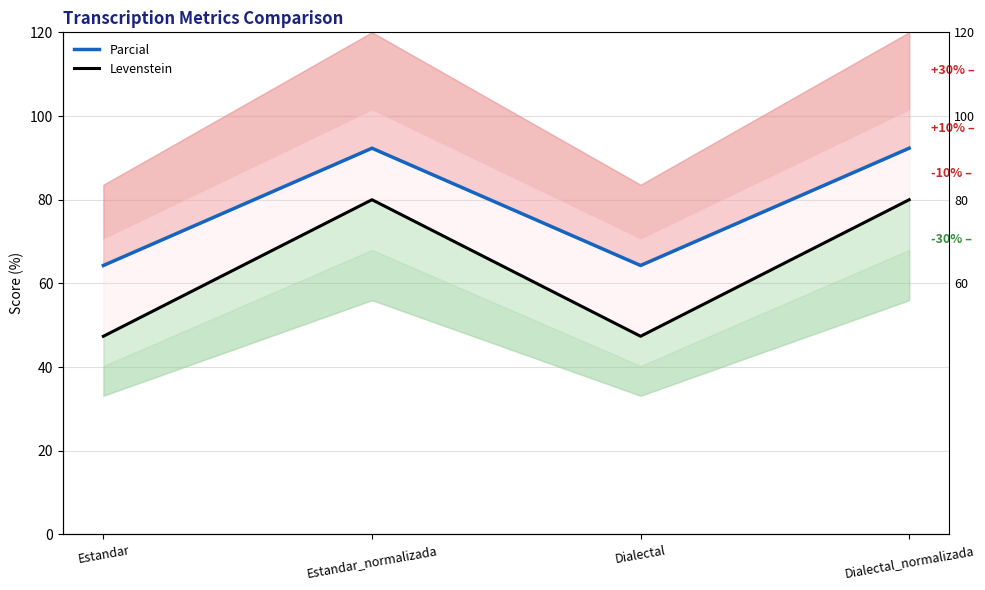

At which category does the chart reach its minimum across all series?

Estandar